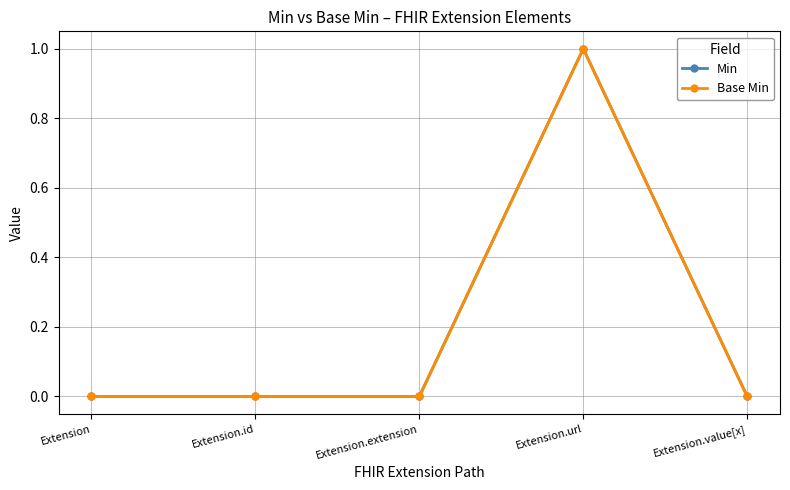

Is this an area chart (filled region under the line)?

No